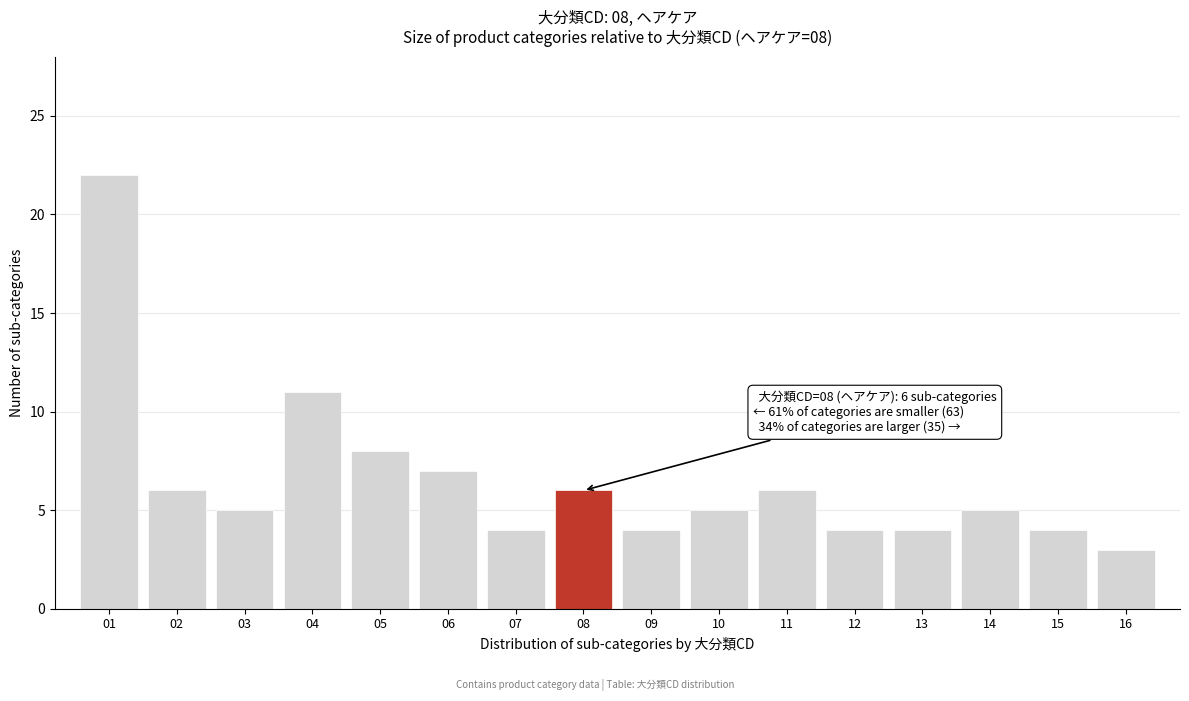

Reading right to left, list all the values displayed in this chart.

3	4	5	4	4	6	5	4	6	4	7	8	11	5	6	22